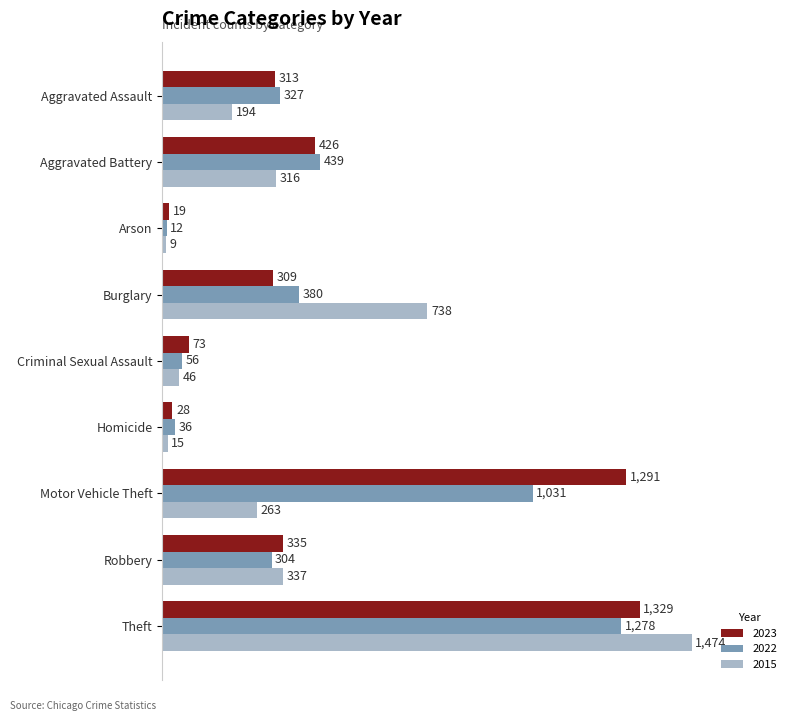

The 2022 series shows 56 at Criminal Sexual Assault. True or false?

True